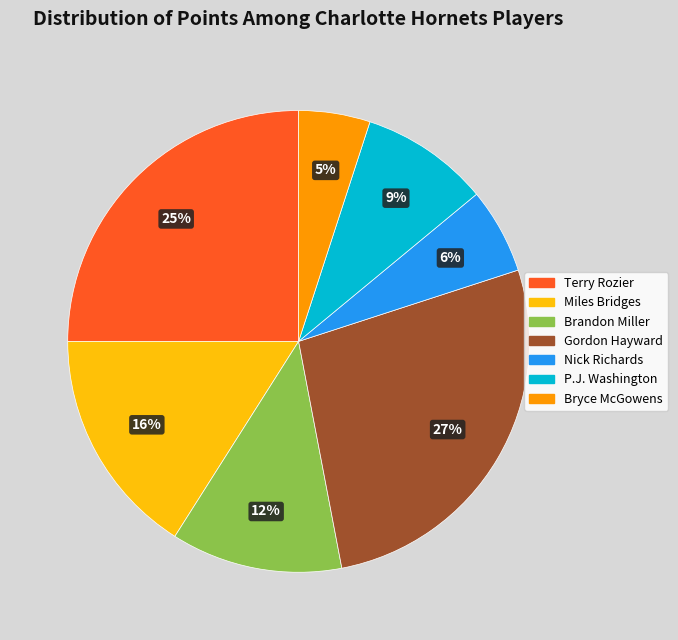

Is the sum of P.J. Washington and Nick Richards greater than half?

No